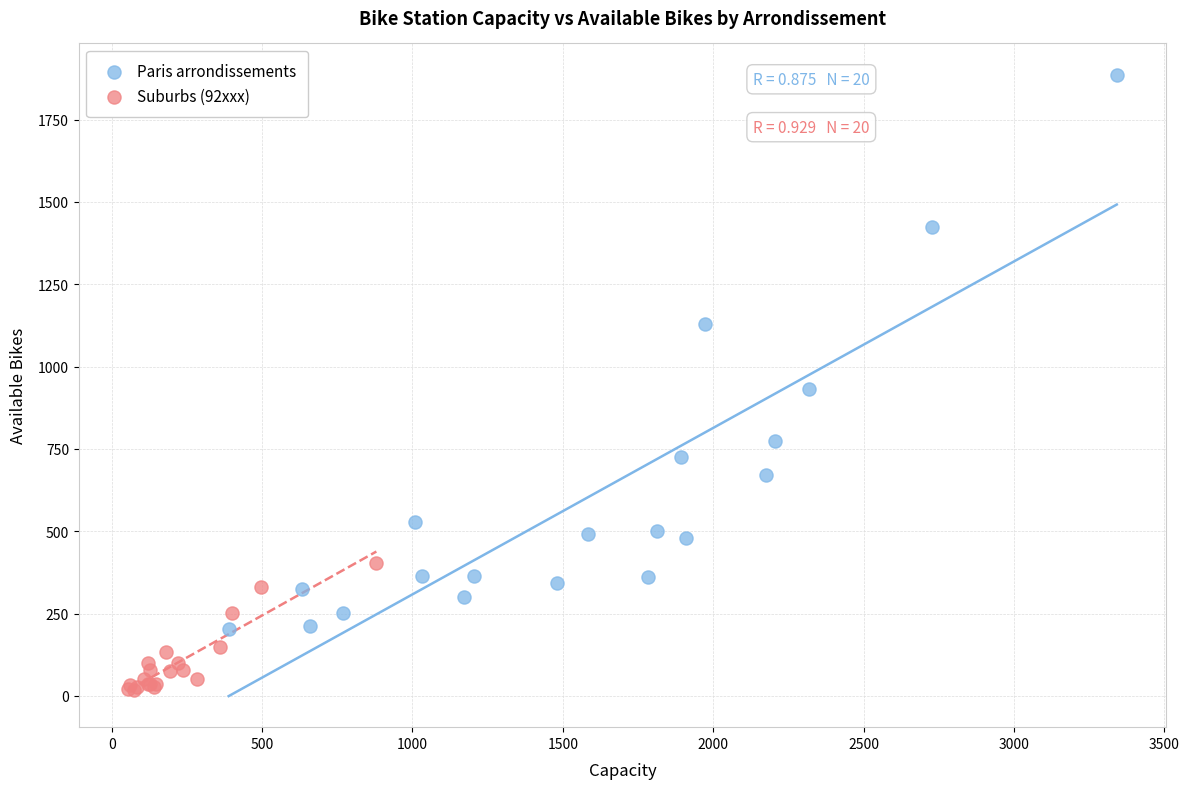

Which series reaches the maximum Y coordinate?

Paris arrondissements